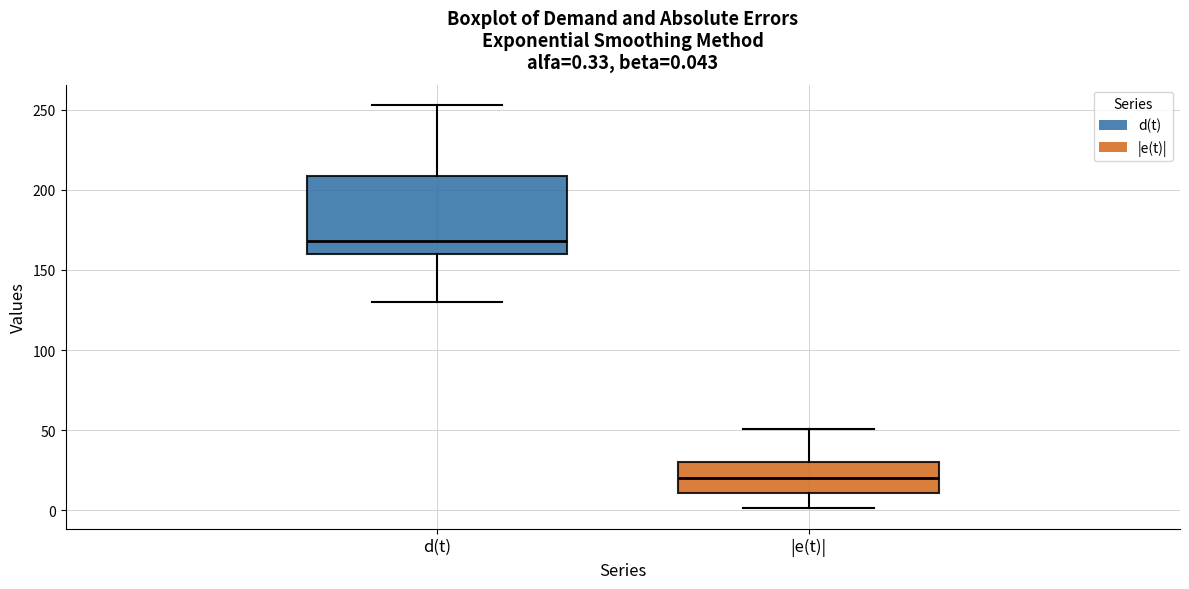

Comparing the boxes themselves (not the whiskers), which one is the tallest?

d(t)